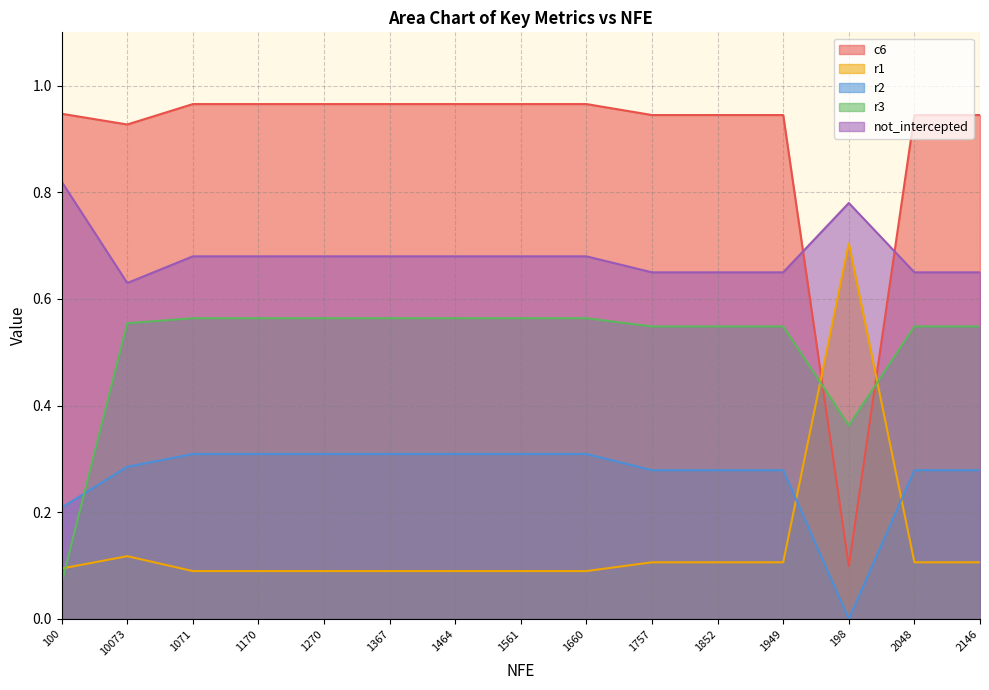

How many lines are shown in the chart?

5